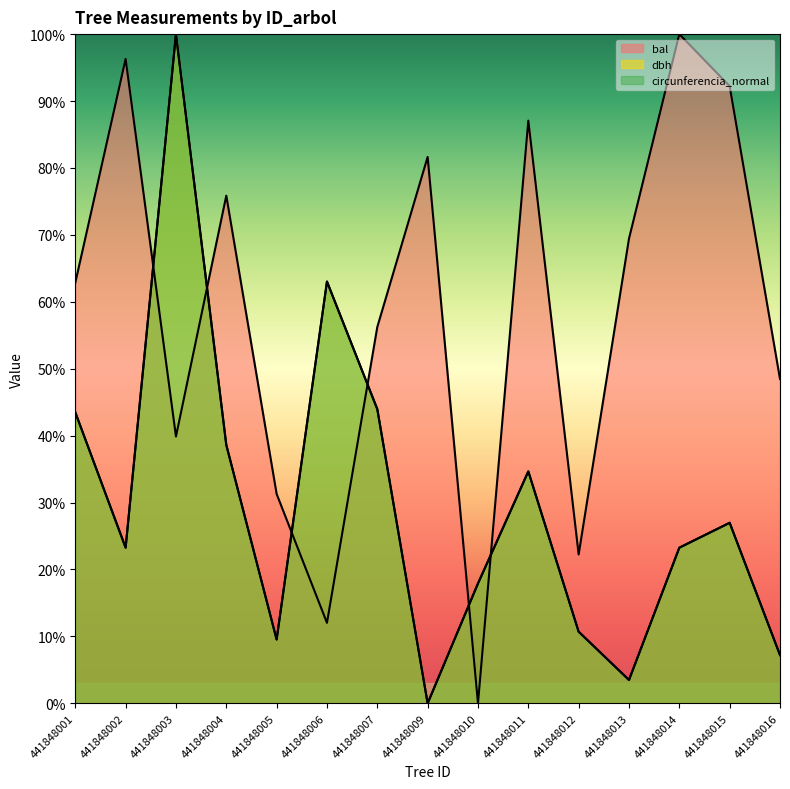

True or false: dbh has more than 1 points higher than both neighbors.

True